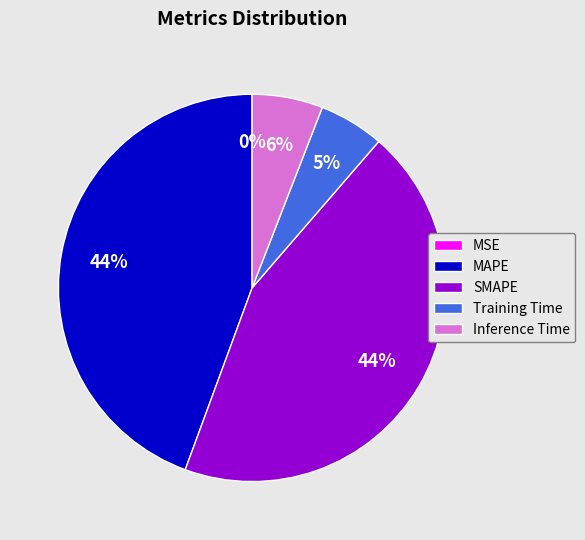

Which has a higher value, Training Time or MAPE?

MAPE